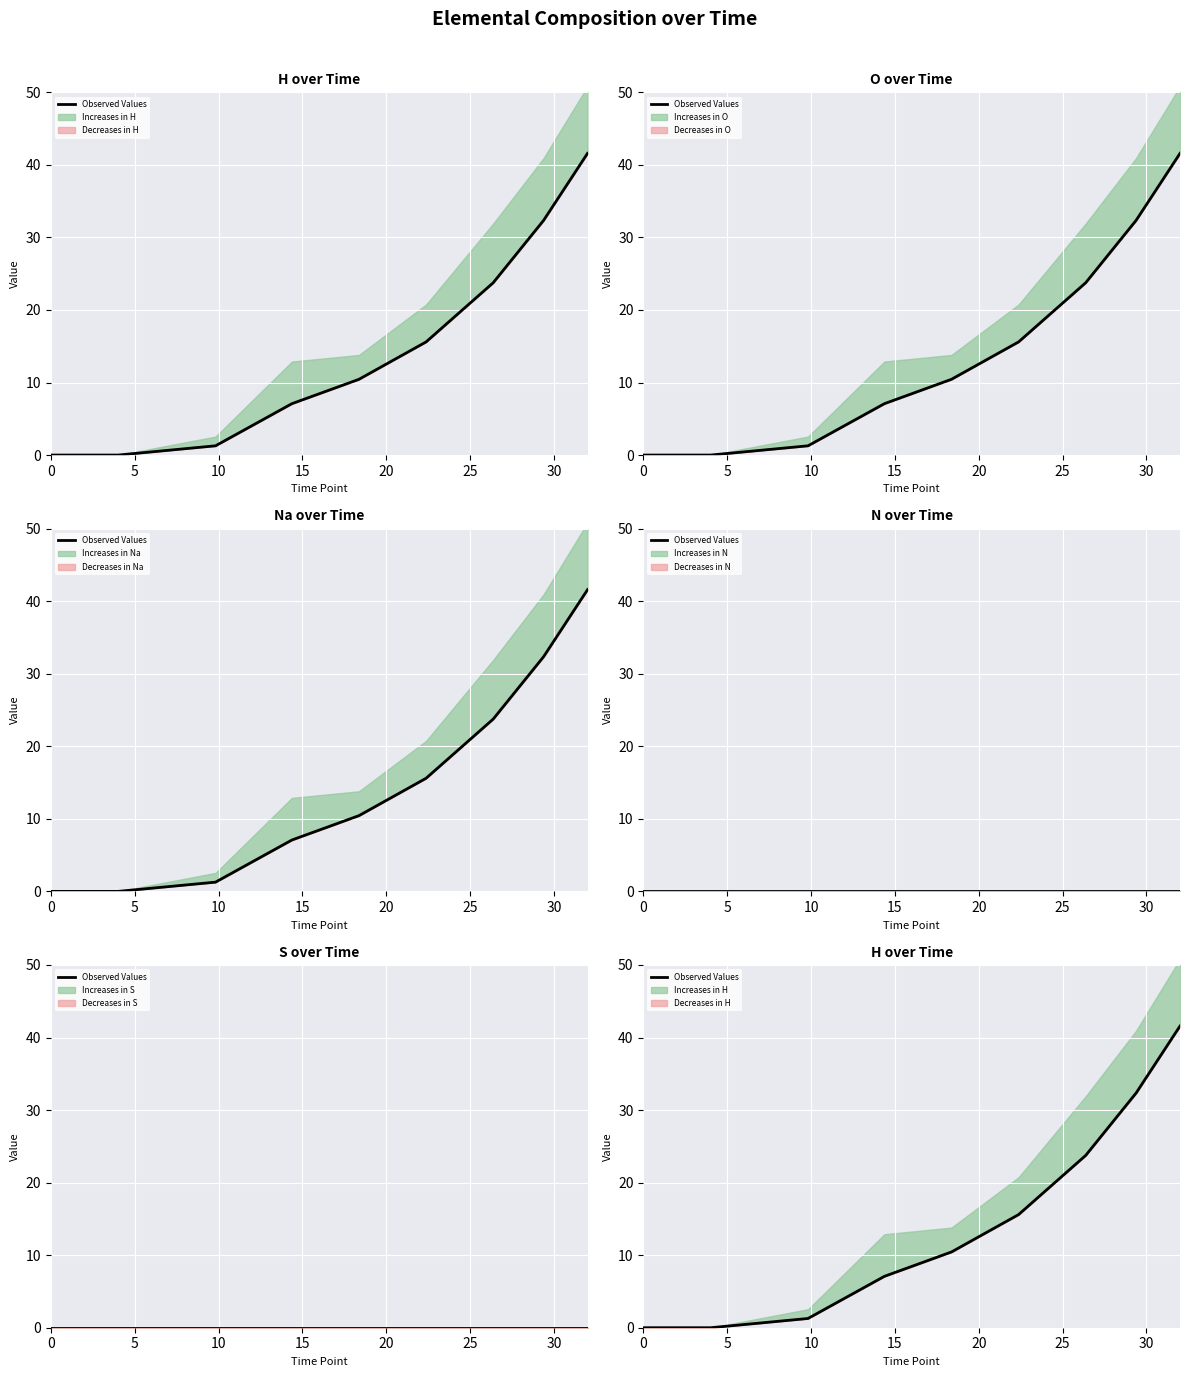

Is it true that the value at 5 is 0.0?

True